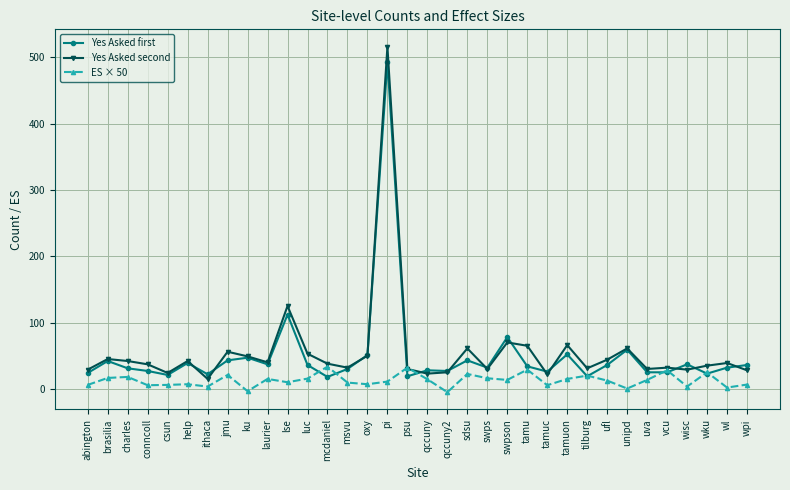

At how many categories does at least one series exceed 424?

1